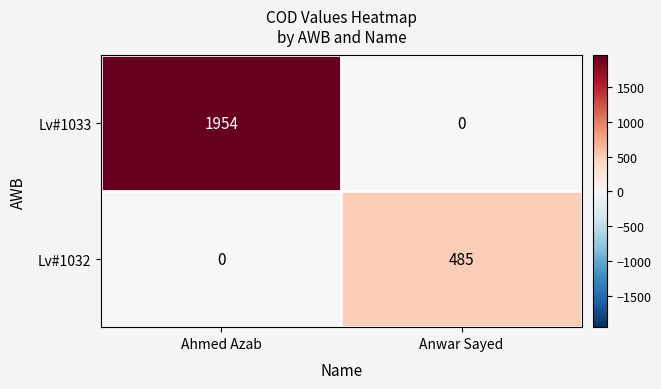

How many data points in Lv#1033 are less than 1954?

1